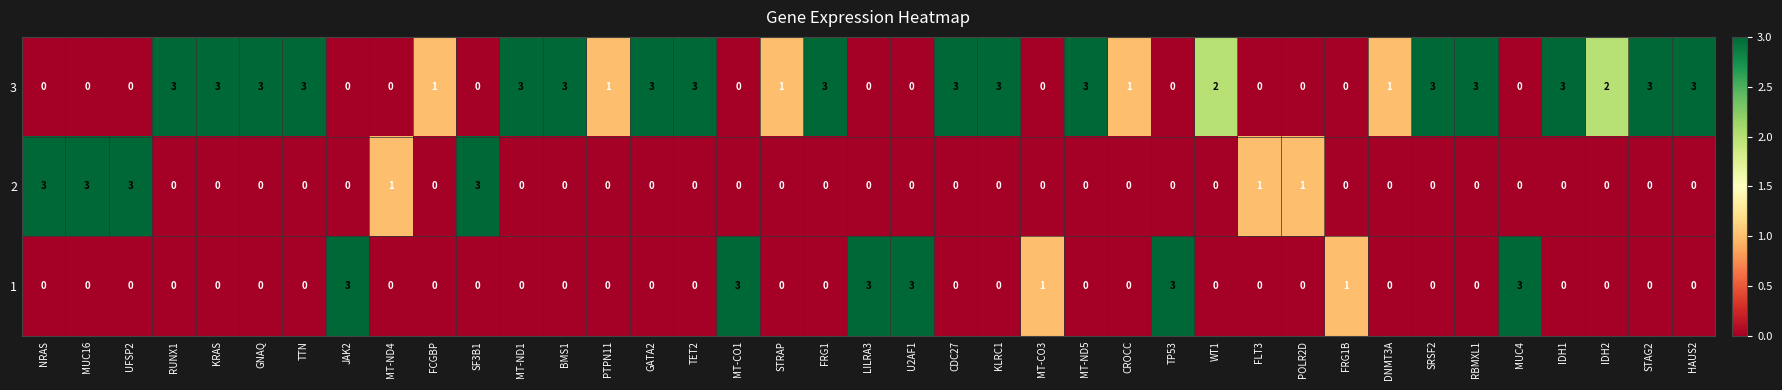

At which label does 3 first exceed 1?

RUNX1